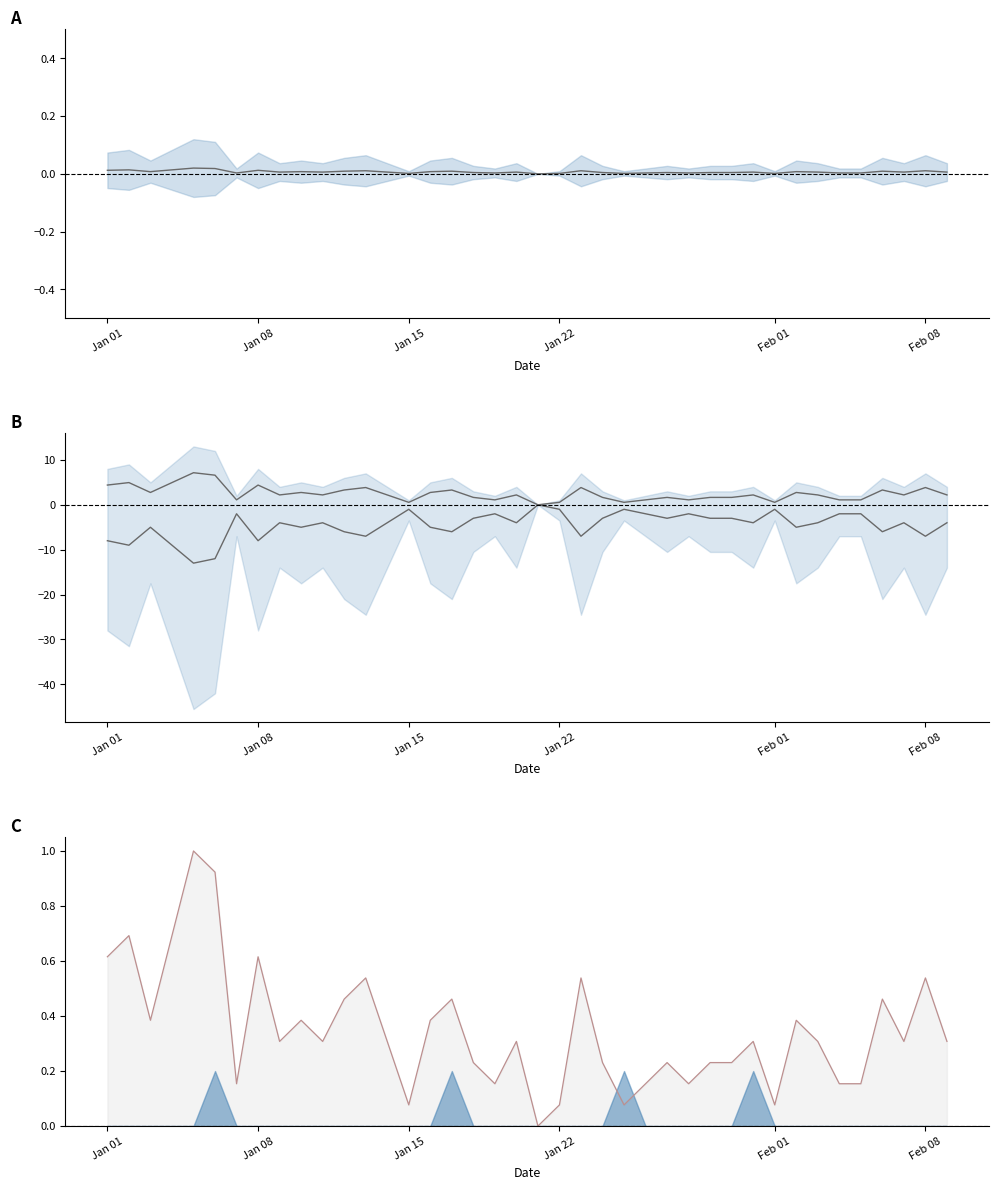

Is it true that the value at 34 is 0.0?

False